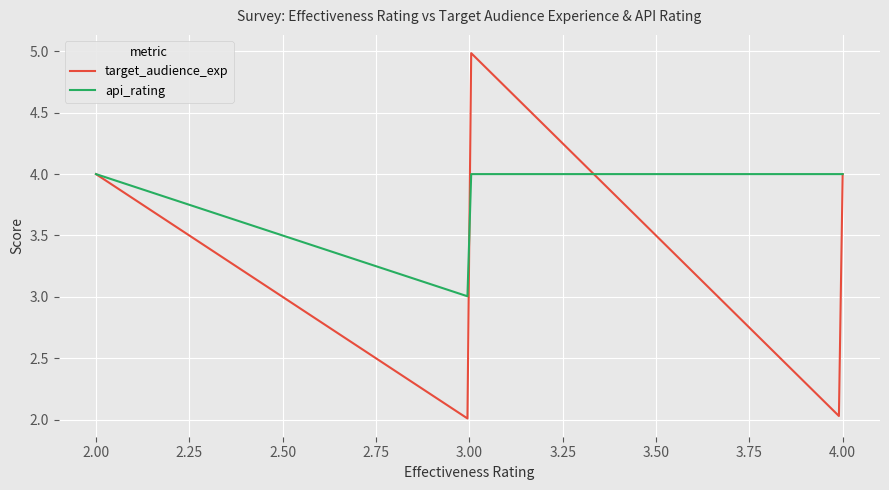

What are all the series names shown in the legend?

target_audience_exp, api_rating